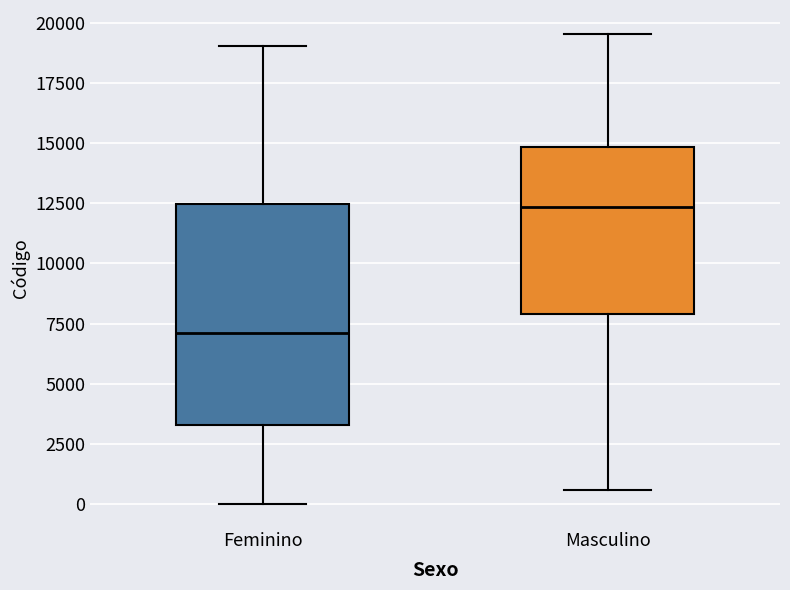

Where is the lower edge of the box for Feminino on the y-axis? The values are not printed on the chart, so give them approximately, as read against the axis.

3500